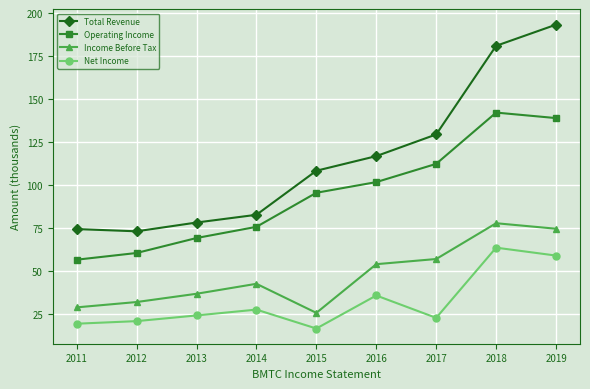

What is the maximum value for Net Income?

63.8